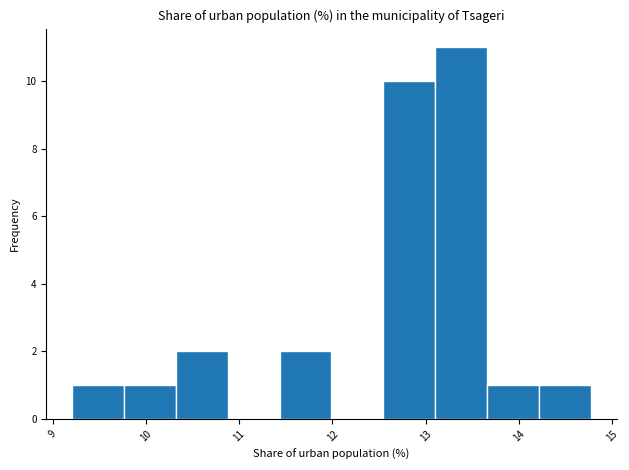

Reading left to right, list every bar in this chart as the range it spans on the x-axis followed by its height. Neither the bar edges nor the heights are printed on the chart, so give them approximately, as read against the axes.

9.2 to 9.8: 1
9.8 to 10.3: 1
10.3 to 10.9: 2
10.9 to 11.4: 0
11.4 to 12.0: 2
12.0 to 12.5: 0
12.5 to 13.1: 10
13.1 to 13.7: 11
13.7 to 14.2: 1
14.2 to 14.8: 1